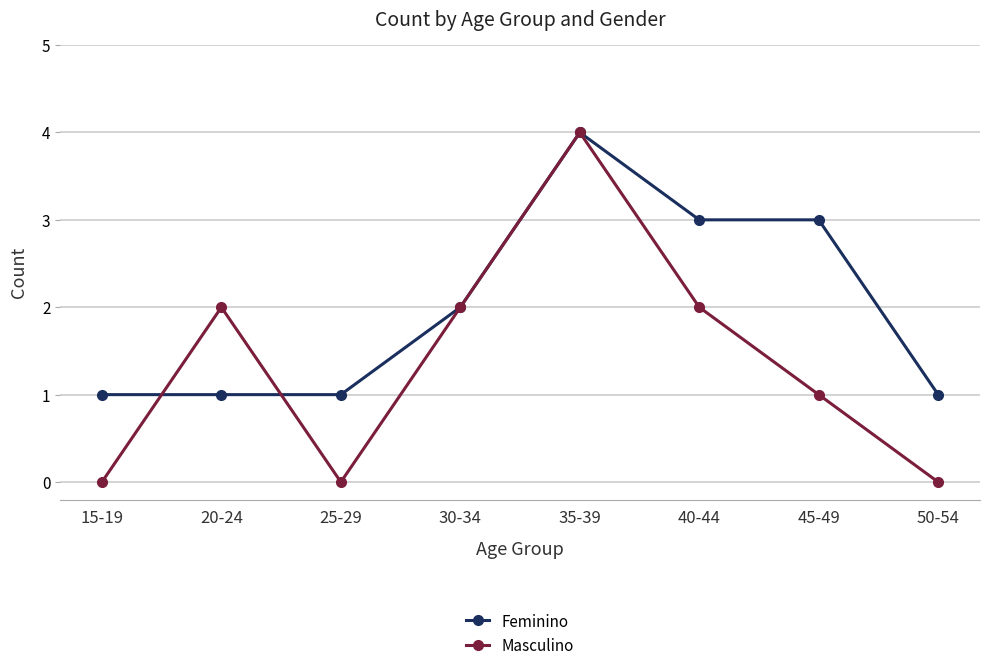

Is it true that Masculino equals 2 at 40-44?

True